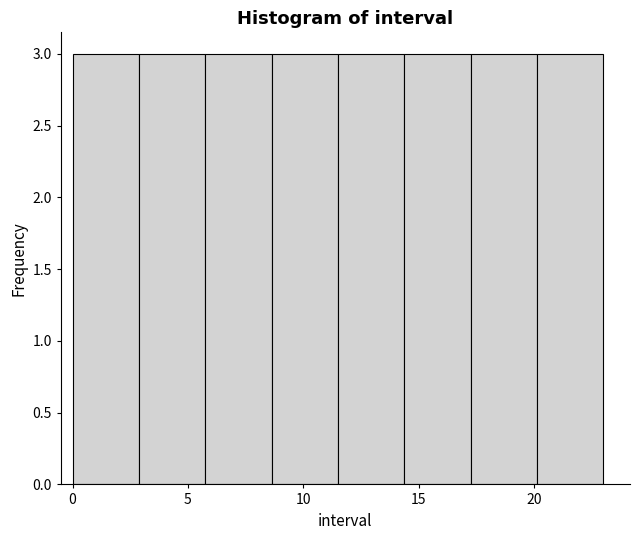

Reading left to right, list every bar in this chart as the range it spans on the x-axis followed by its height. Neither the bar edges nor the heights are printed on the chart, so give them approximately, as read against the axes.

0.0 to 3.0: 3
3.0 to 6.0: 3
6.0 to 8.5: 3
8.5 to 11.5: 3
11.5 to 14.5: 3
14.5 to 17.5: 3
17.5 to 20.0: 3
20.0 to 23.0: 3